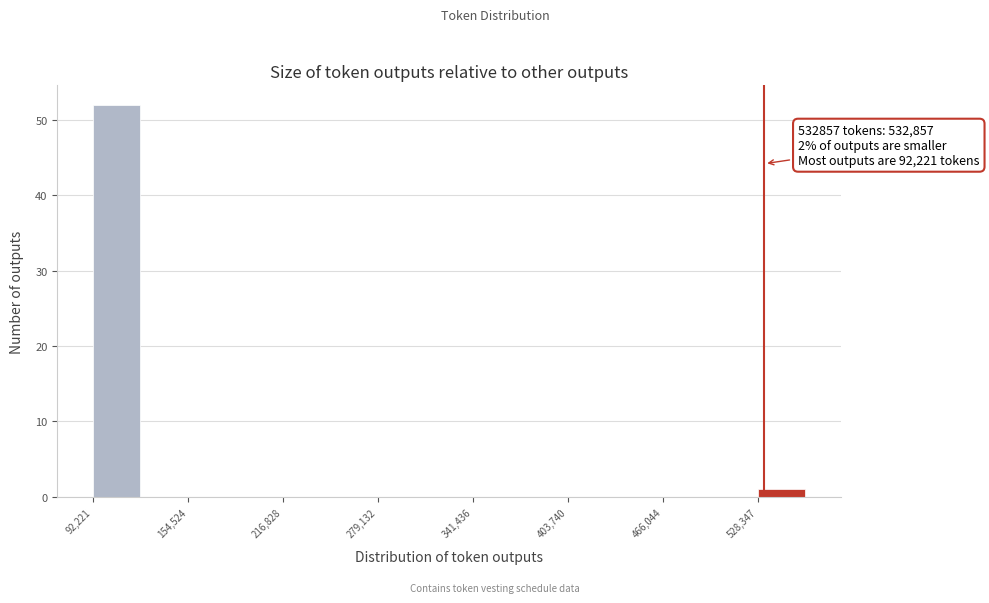

Read against the x-axis, roughly where is the centre of the tallest bar?

110000